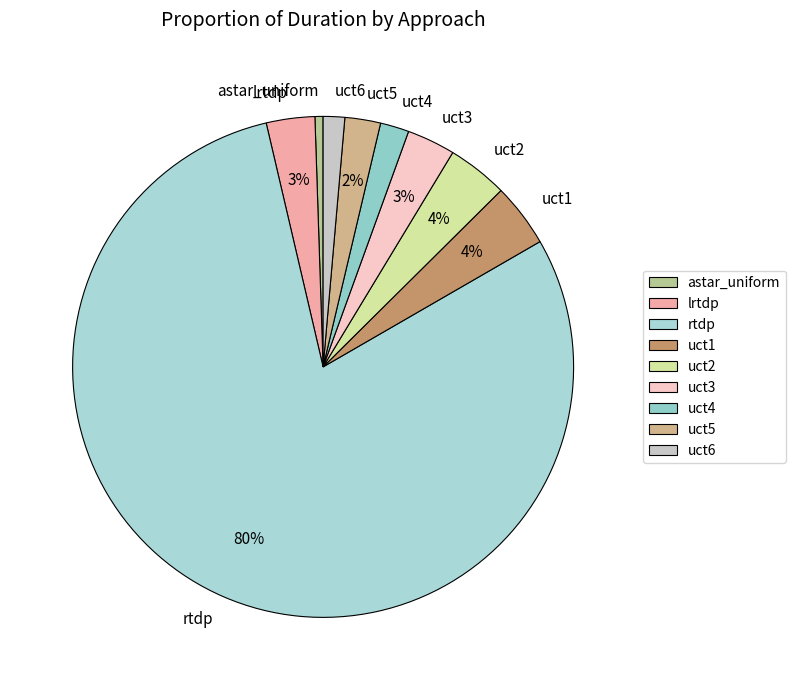

How many segments does this pie chart have?

9